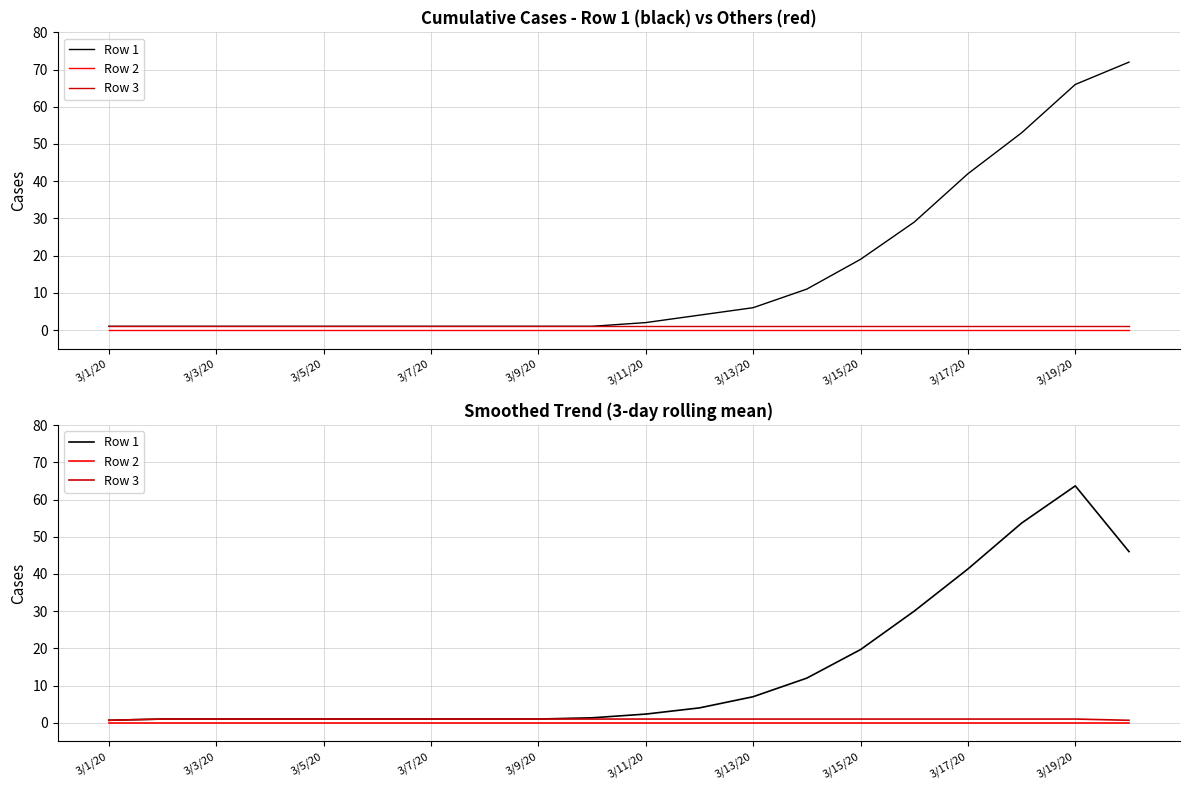

How many lines are shown in the chart?

3